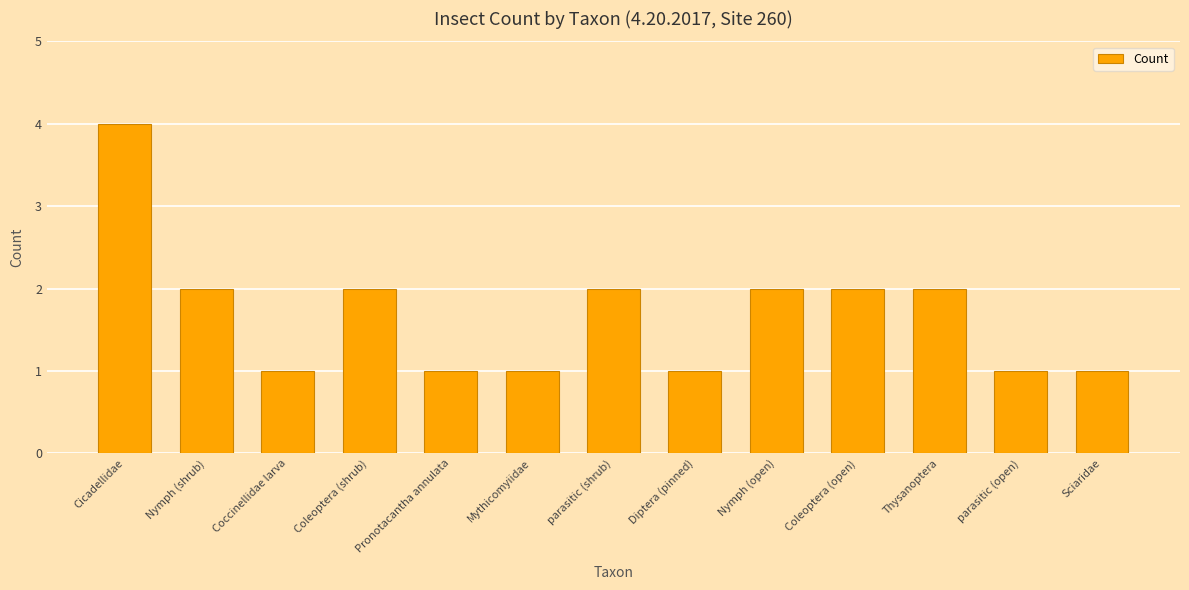

The value at Coleoptera (open) is 3. True or false?

False